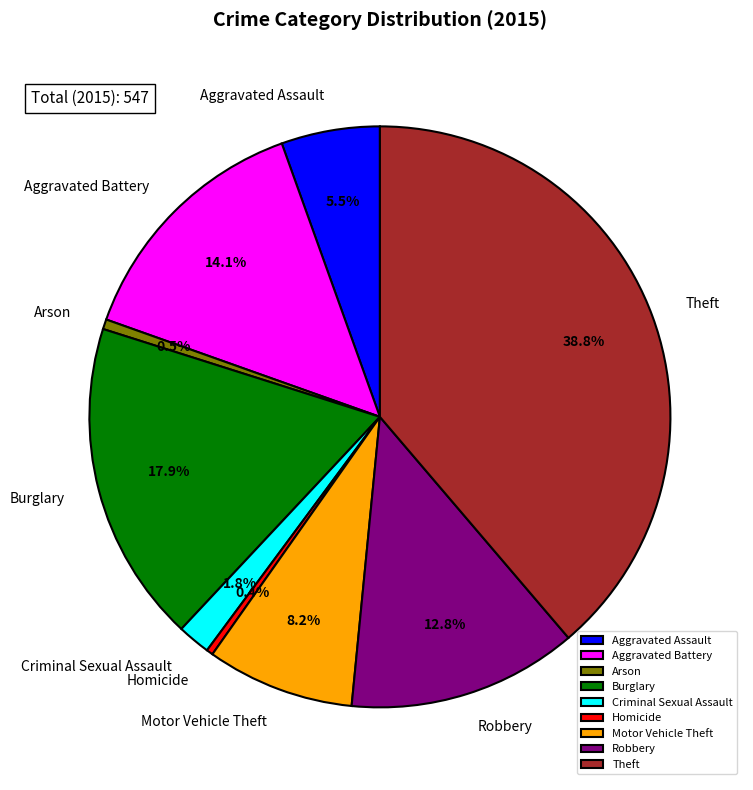

Count the number of slices in the pie.

9